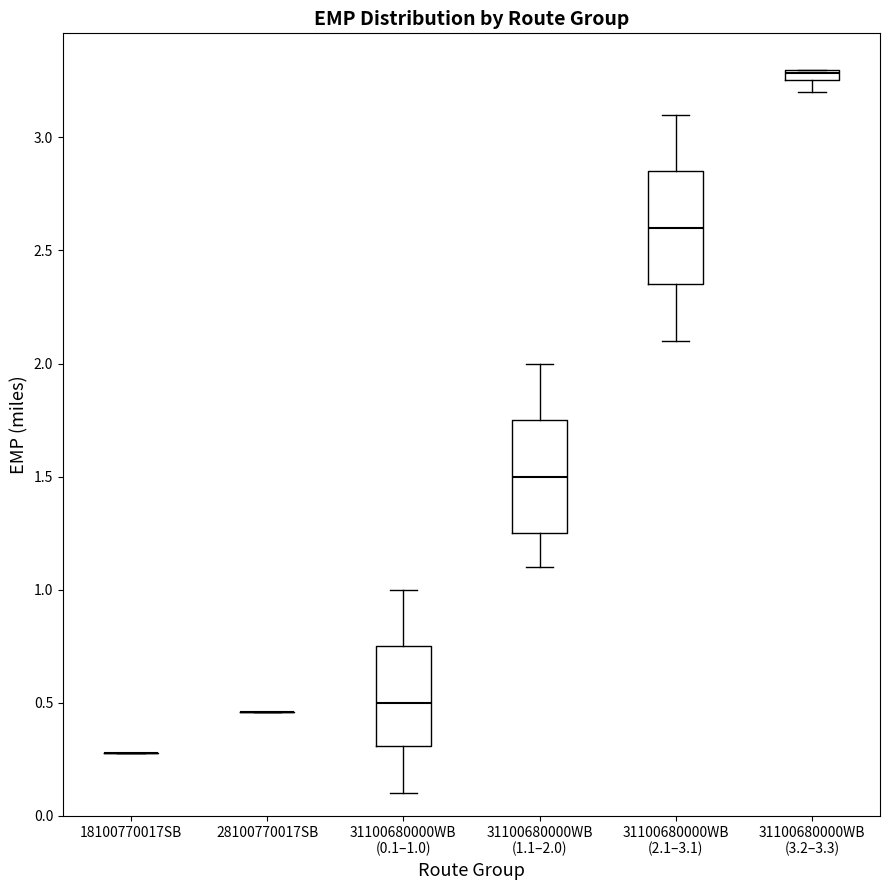

Where is the lower edge of the box for 31100680000WB (0.1–1.0) on the y-axis? The values are not printed on the chart, so give them approximately, as read against the axis.

0.30